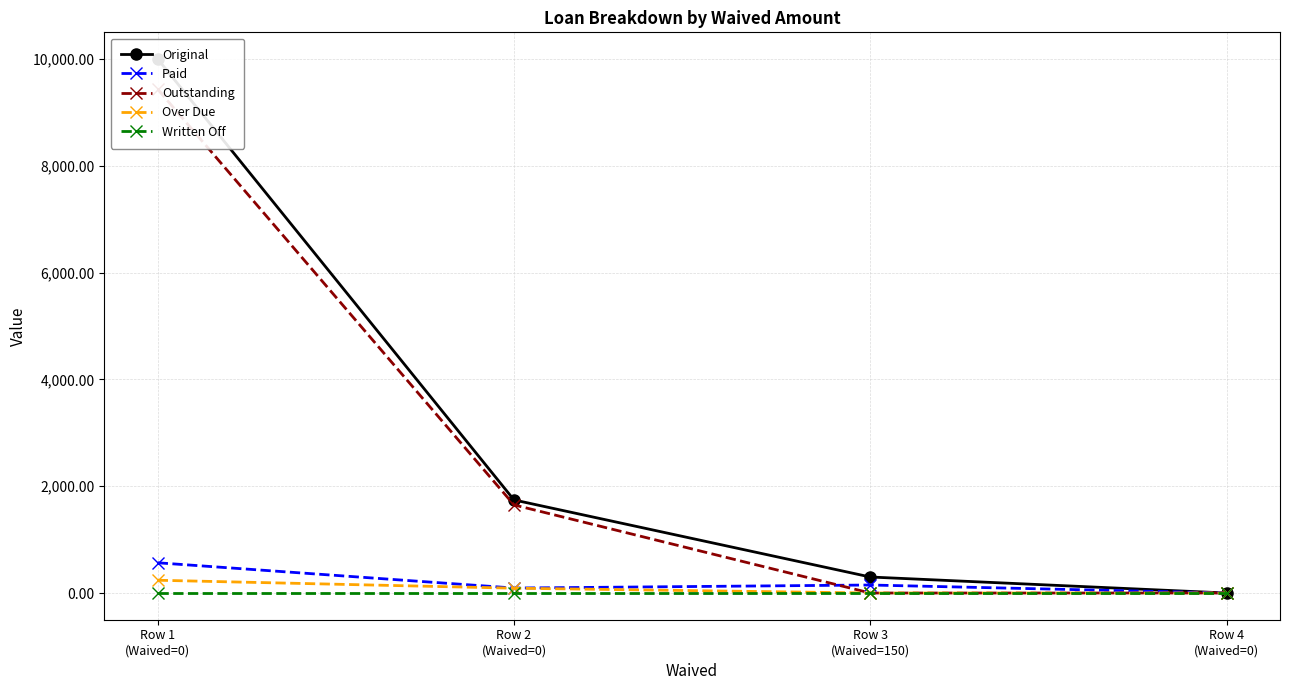

Is the value of Paid at Row 1
(Waived=0) greater than the value of Outstanding at Row 3
(Waived=150)?

Yes